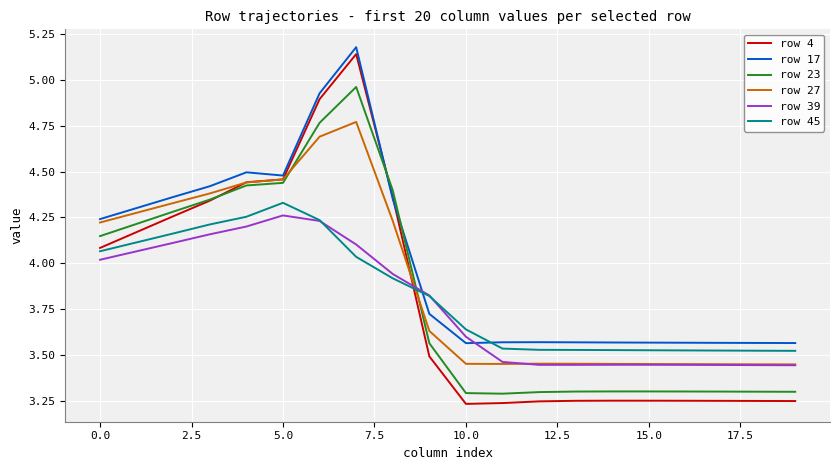

After their last crossing, which series has the higher values: row 39 or row 23?

row 39